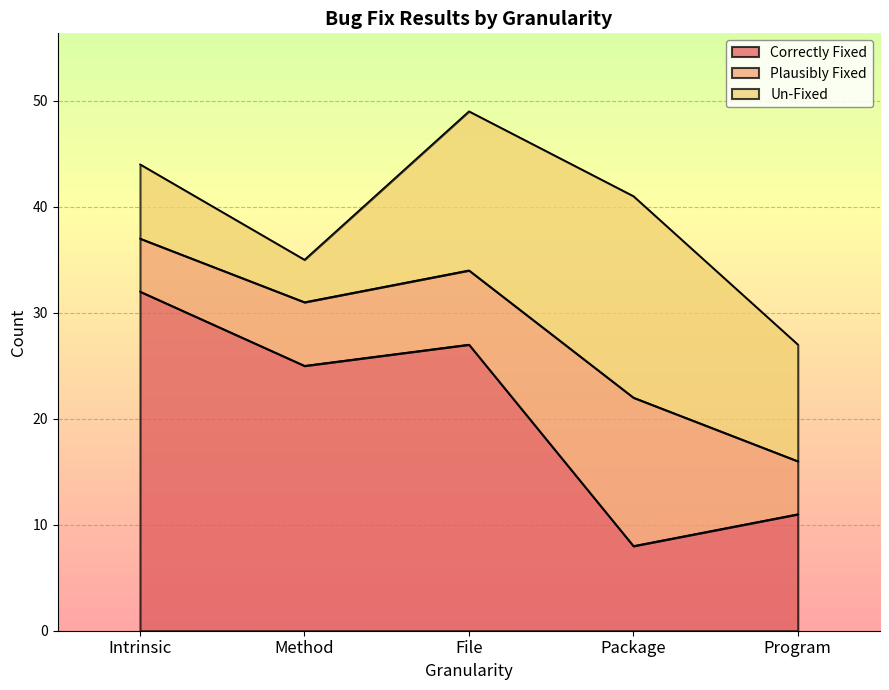

List the labels in order of Plausibly Fixed value, smallest first.

Intrinsic, Program, Method, File, Package